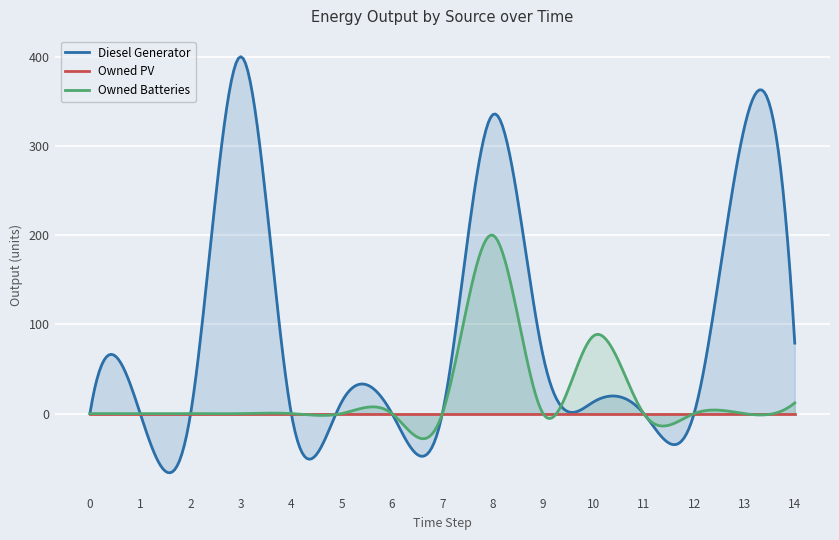

Which series has the largest total across all categories?

Diesel Generator